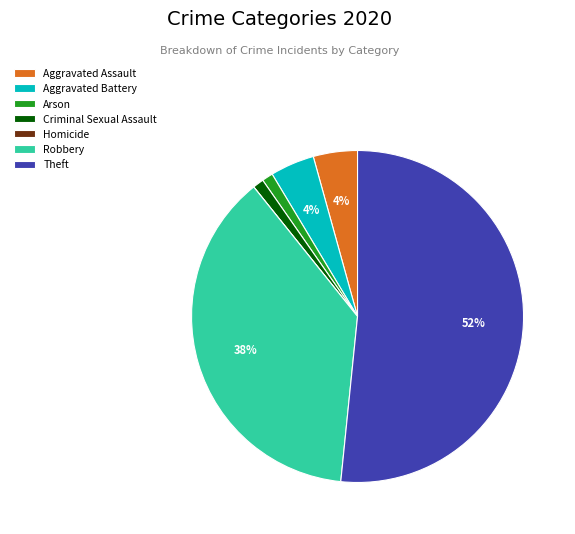

Does any single category account for the majority?

Yes